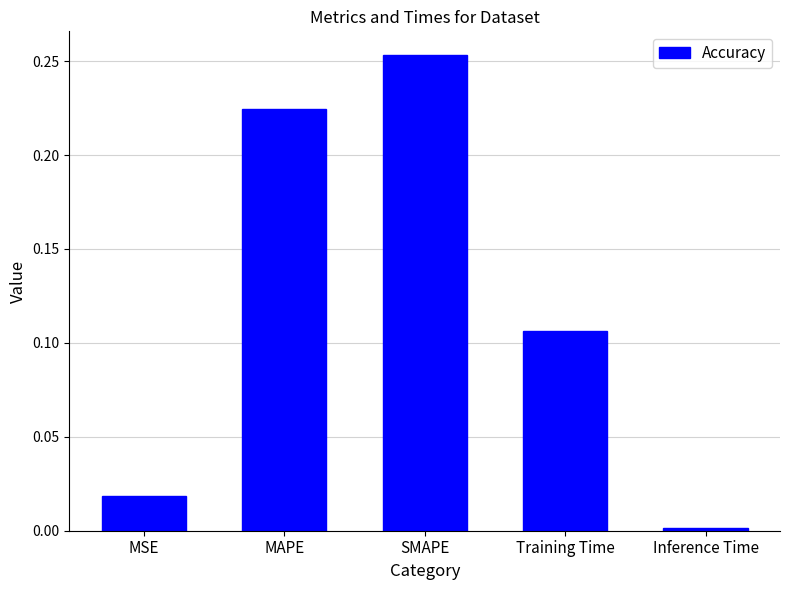

The chart shows a value of 0.0 at MSE. True or false?

True